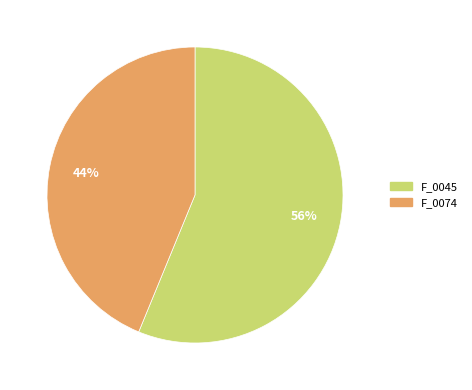

Does any single category account for the majority?

Yes